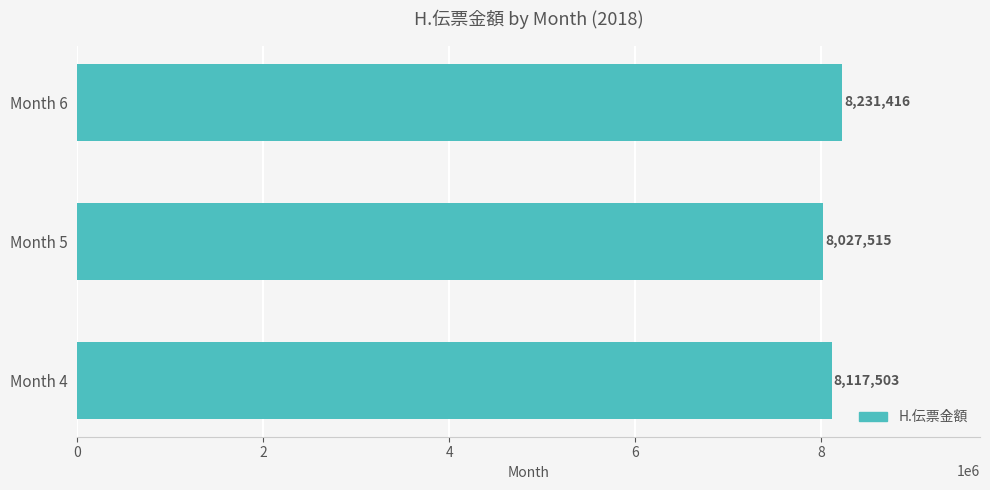

Reading bottom to top, list all the values displayed in this chart.

Month 4=8117503	Month 5=8027515	Month 6=8231416